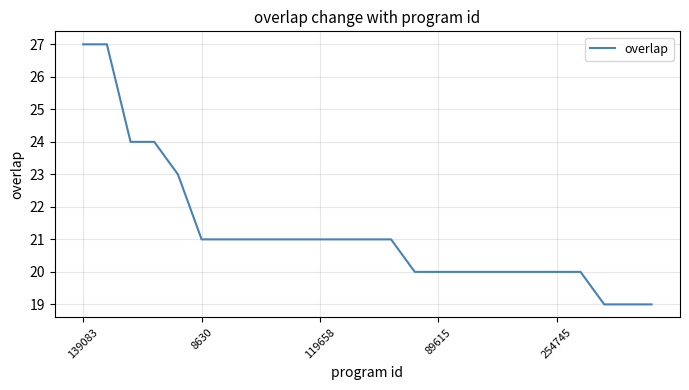

How many lines are shown in the chart?

1